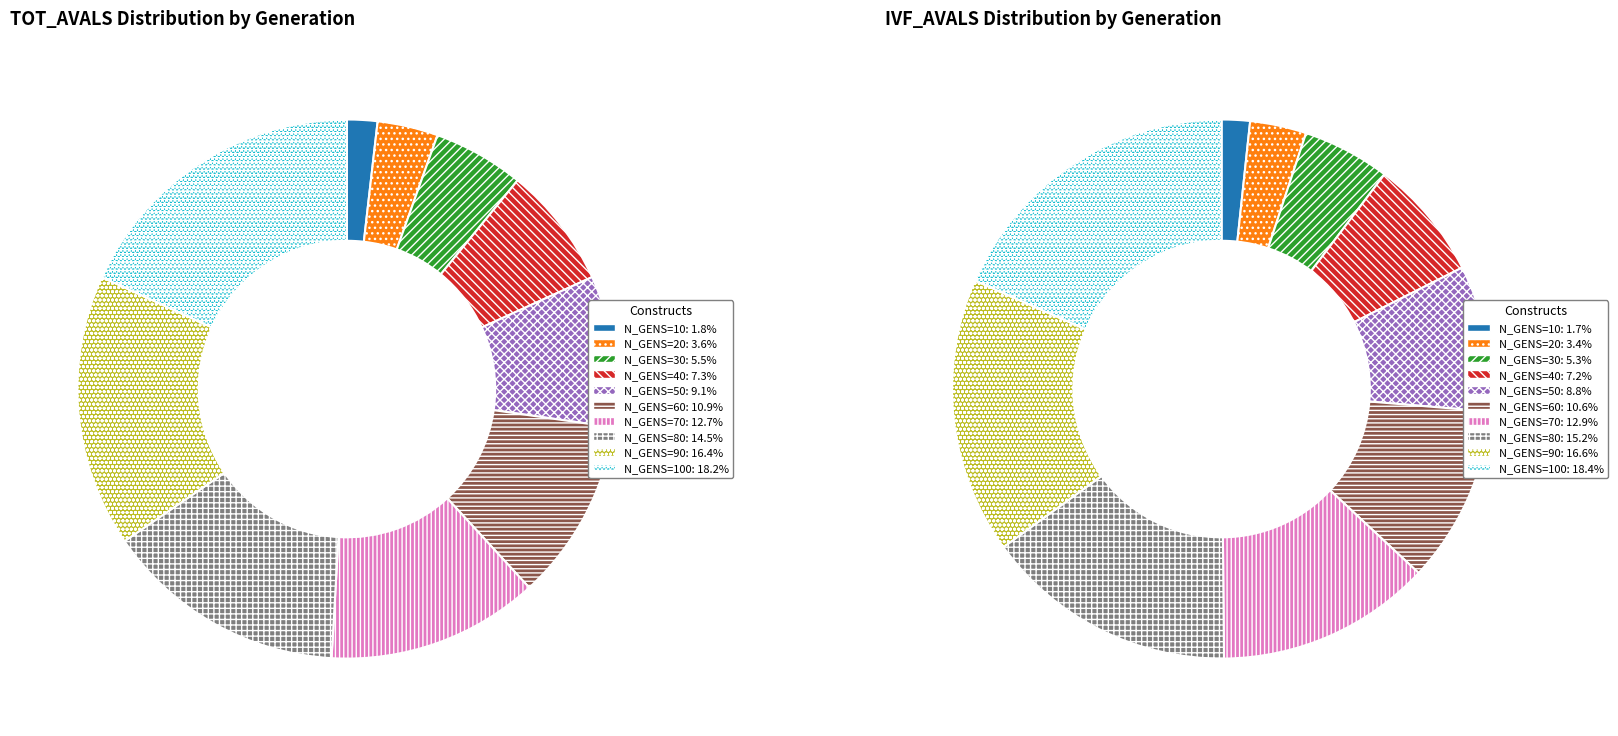

What is the smallest slice in the pie chart?

N_GENS=10